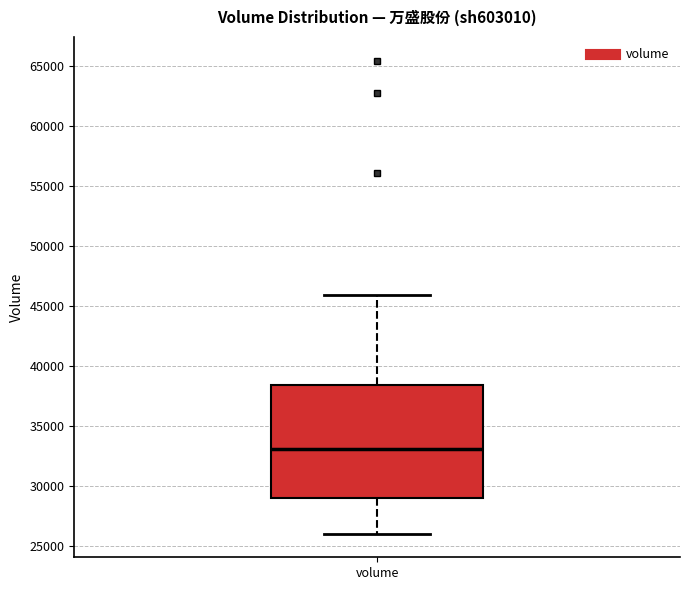

Transcribe this box plot: give where the median line is, the range the box spans, and where the two whiskers end, as read against the y-axis. The values are not printed on the chart, so give them approximately, as read against the axis.

median 33000, box 29000 to 38500, whiskers 26000 to 46000